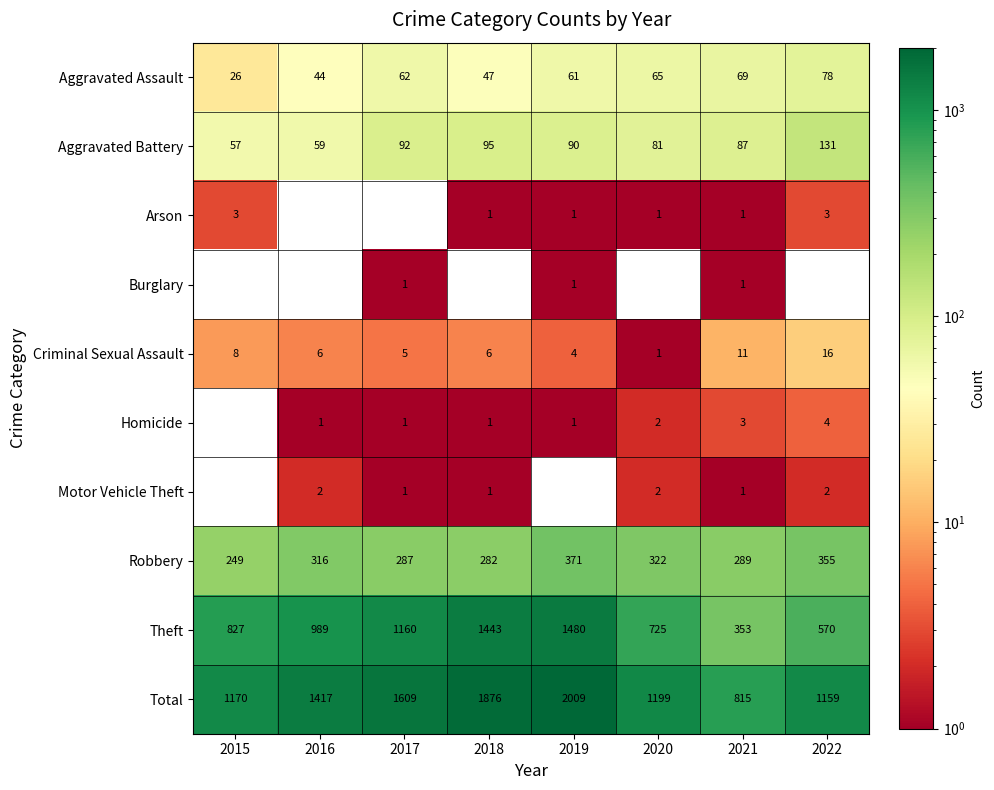

The Motor Vehicle Theft series shows 2 at 2017. True or false?

False